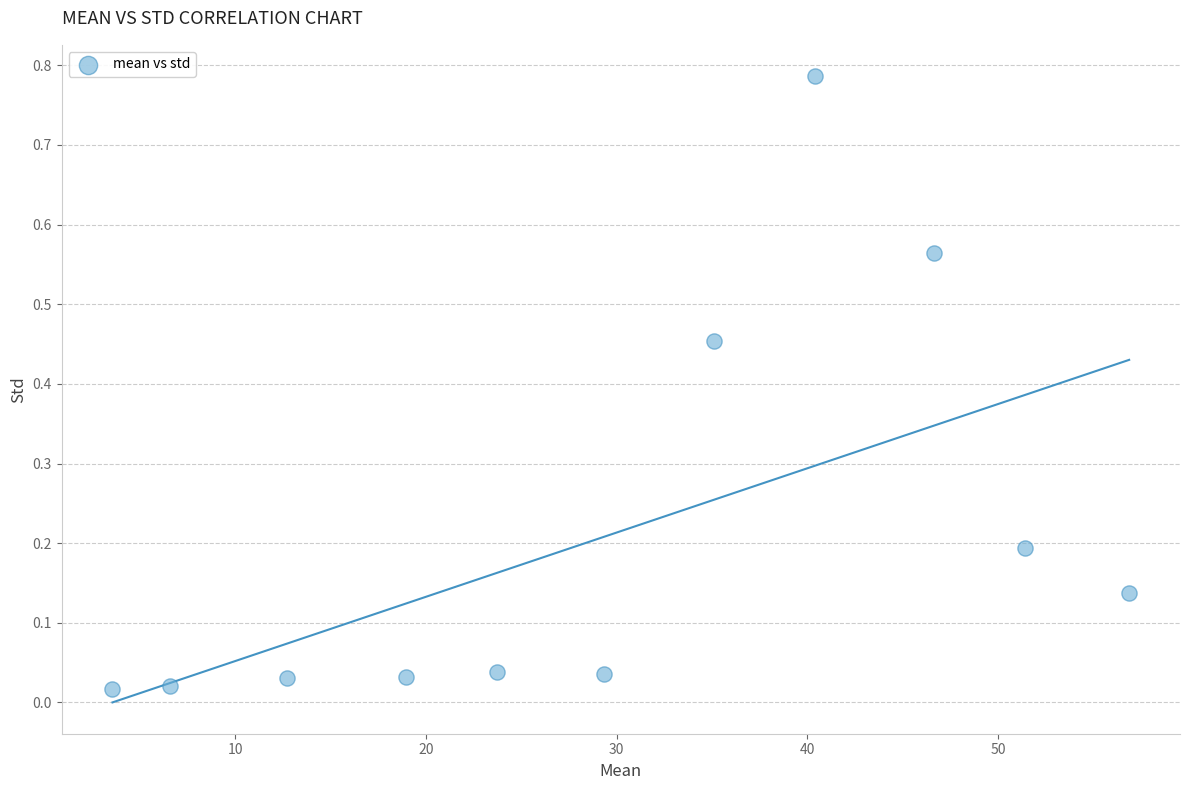

What is the average X value?

29.6